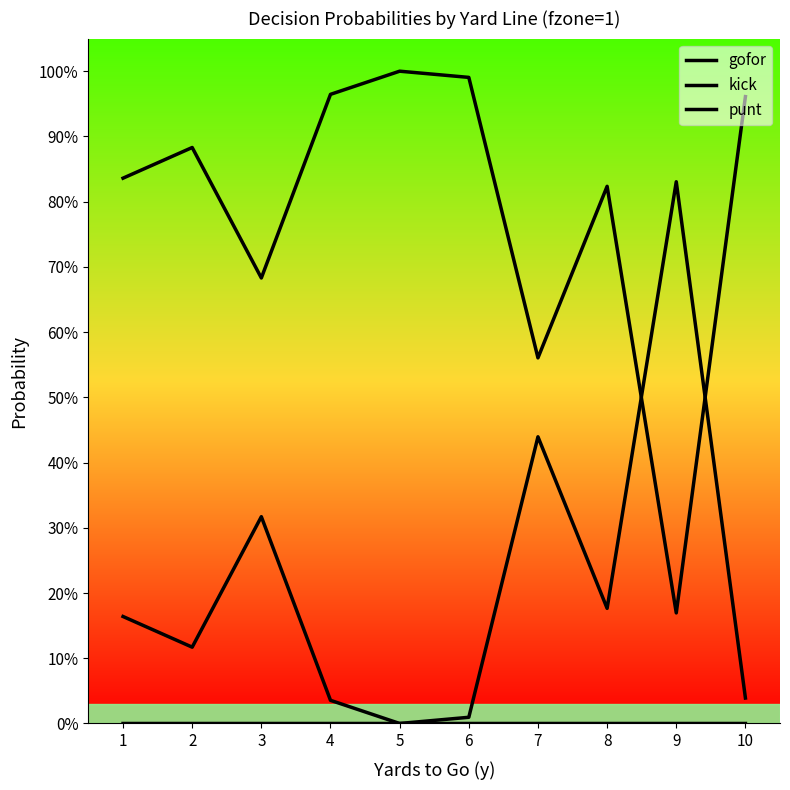

Does the chart have visible grid lines?

No